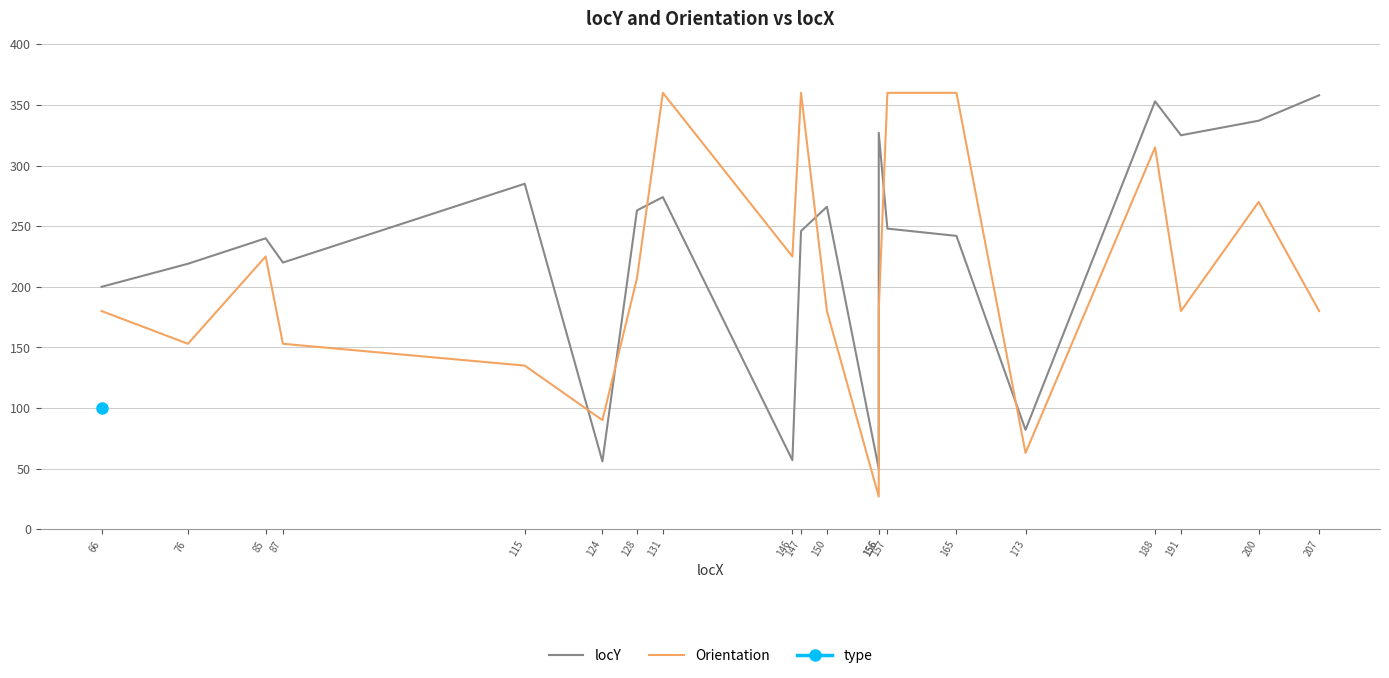

List the labels in order of locY value, largest first.

207, 188, 200, 156, 191, 115, 131, 150, 128, 157, 147, 165, 85, 87, 76, 66, 173, 146, 124, 156